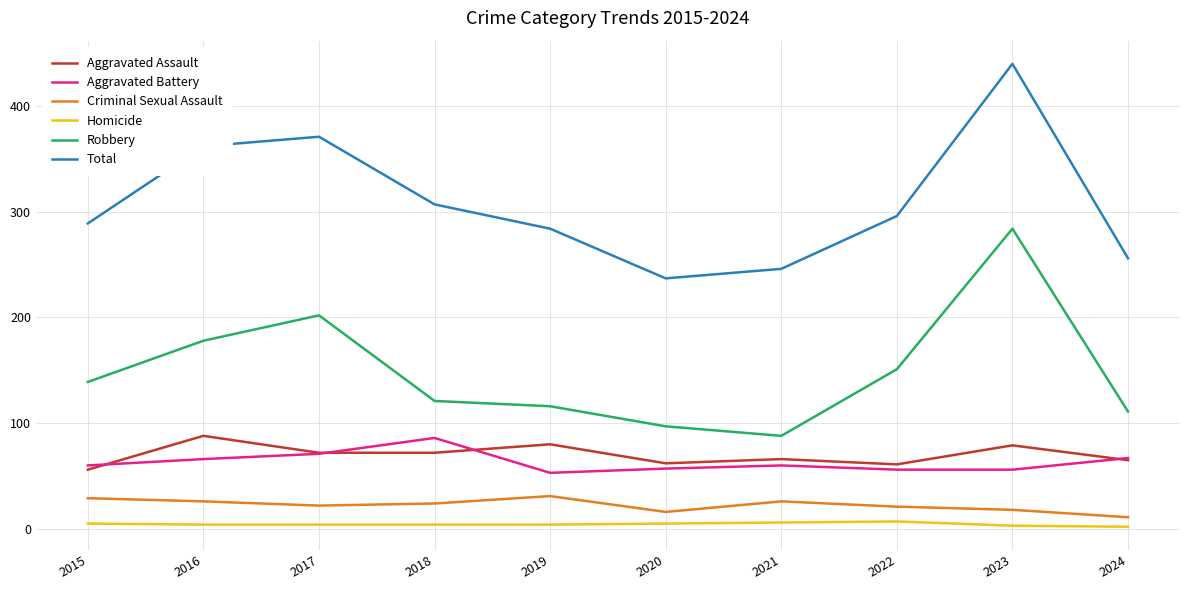

What is the average value of the Homicide series?

4